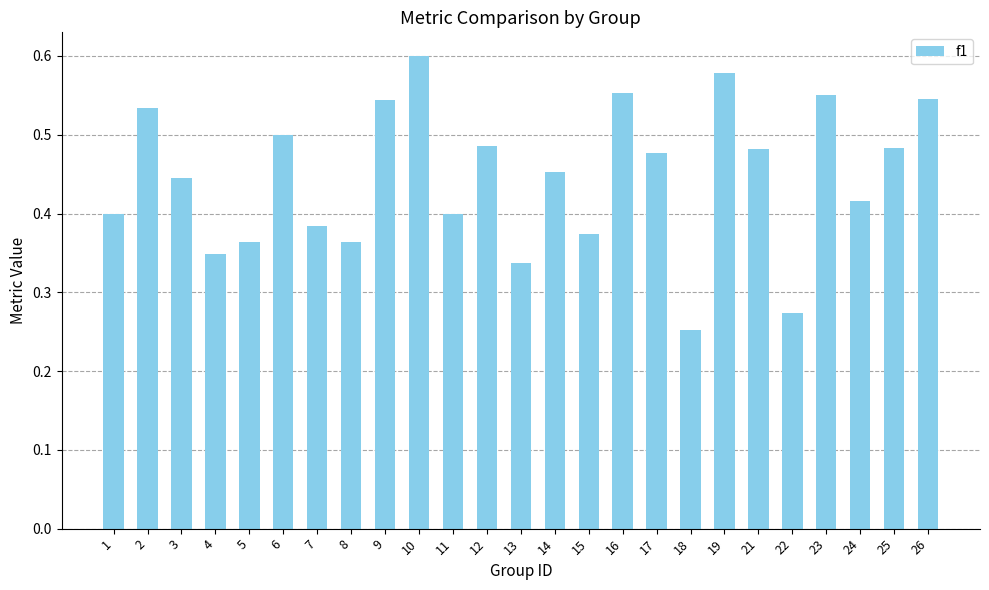

What is the sum of all values?

11.1